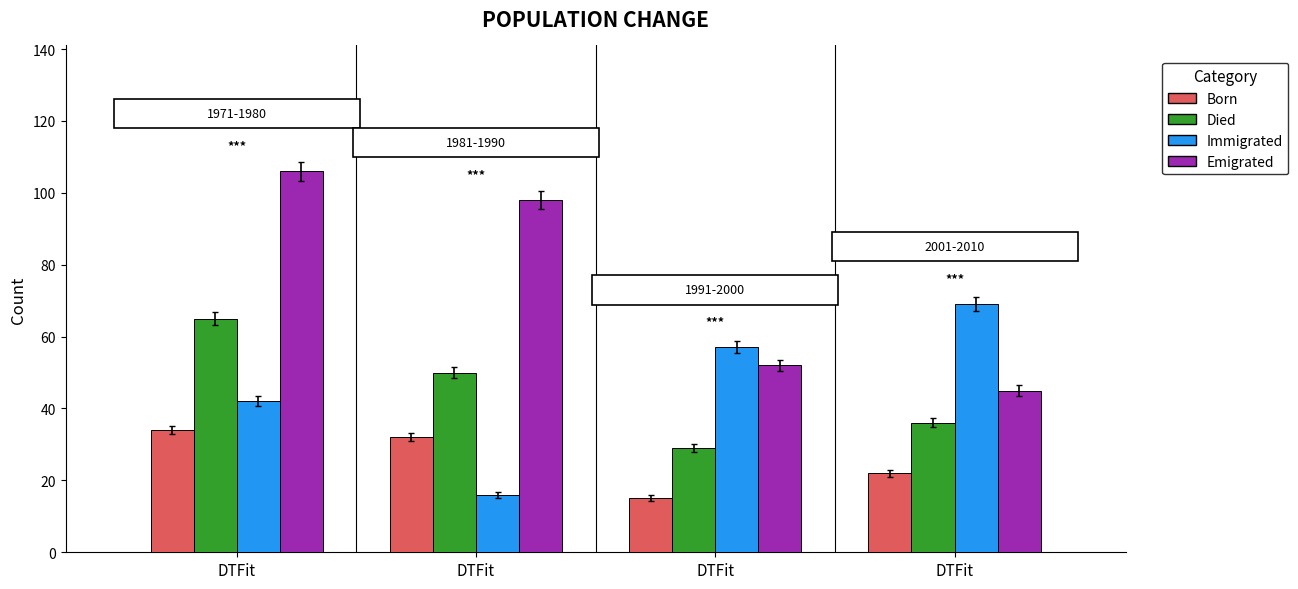

Is the value of Emigrated at DTFit greater than the value of Died at DTFit?

Yes